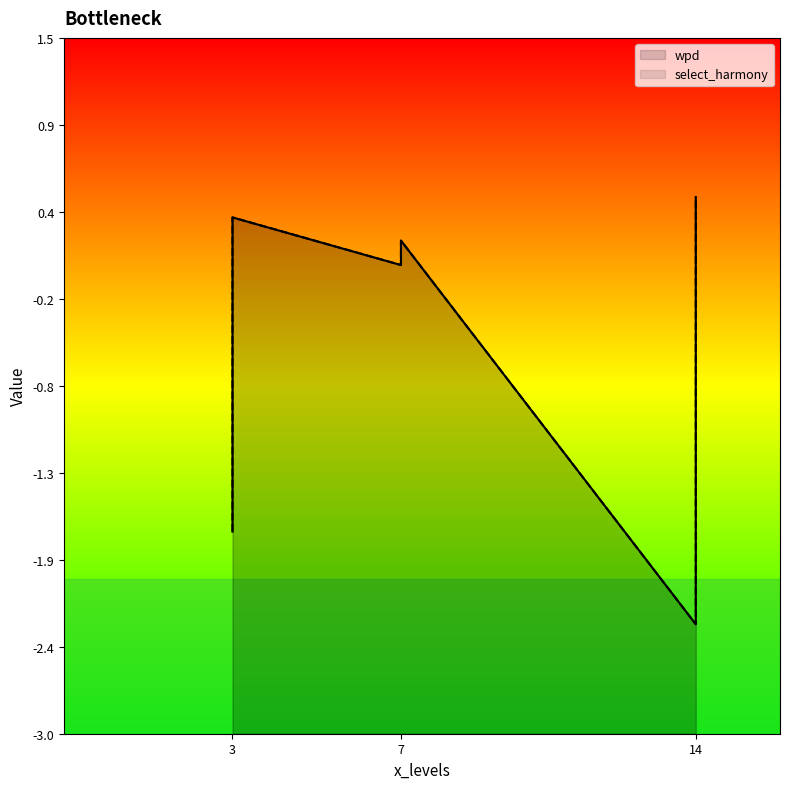

Which series has the widest spread of values?

wpd